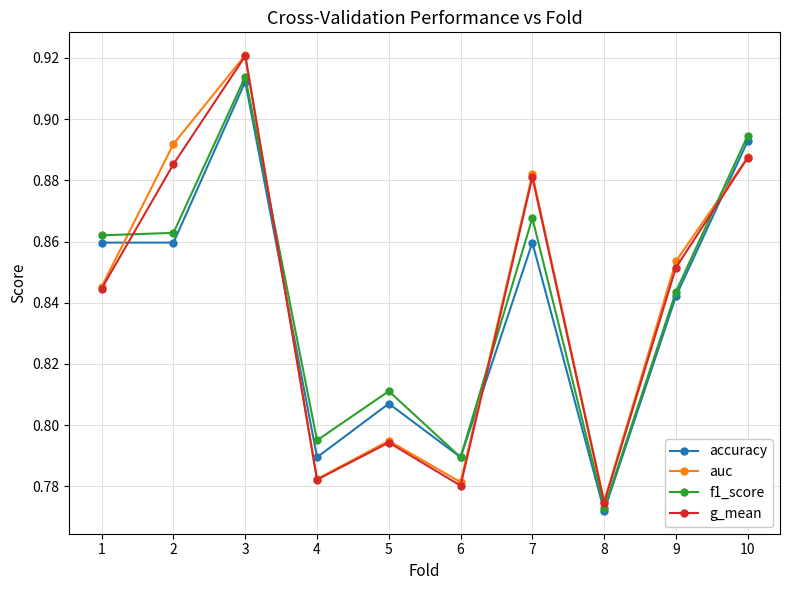

At which label does g_mean reach its peak?

3